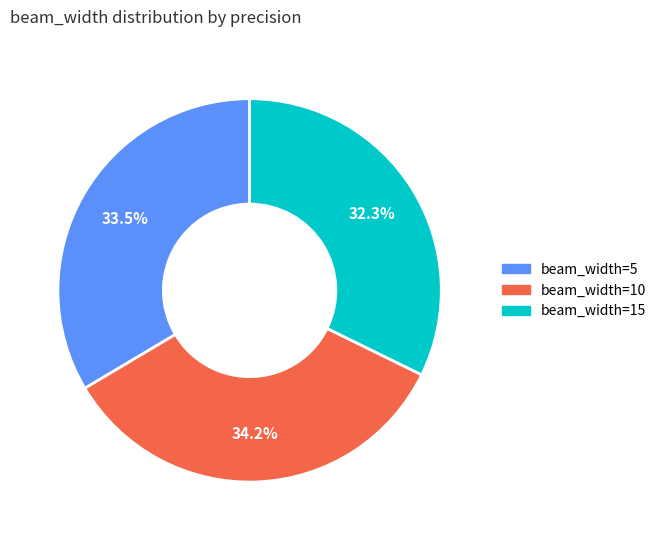

Does any single category account for the majority?

No